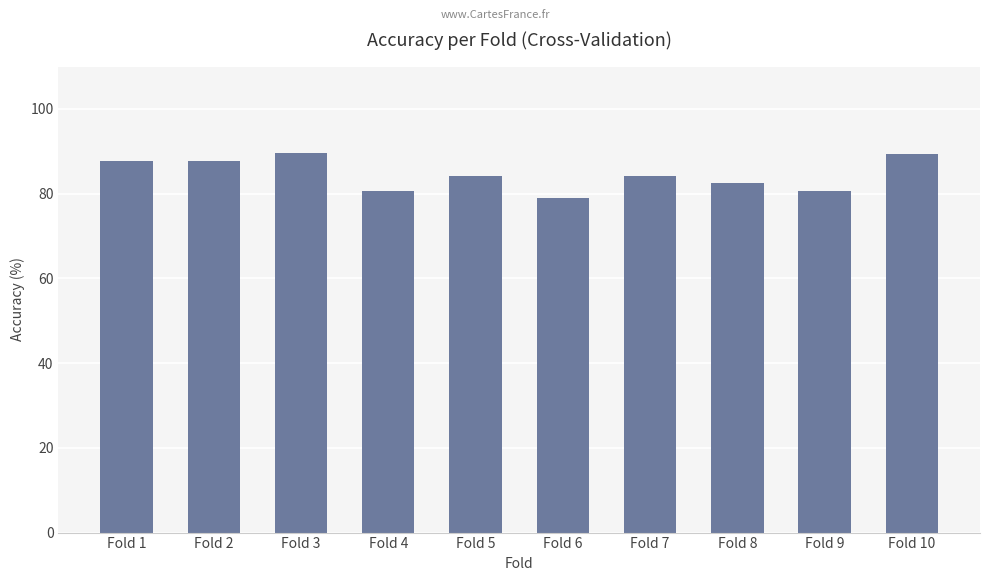

Is it true that the value at Fold 7 is 33.5?

False